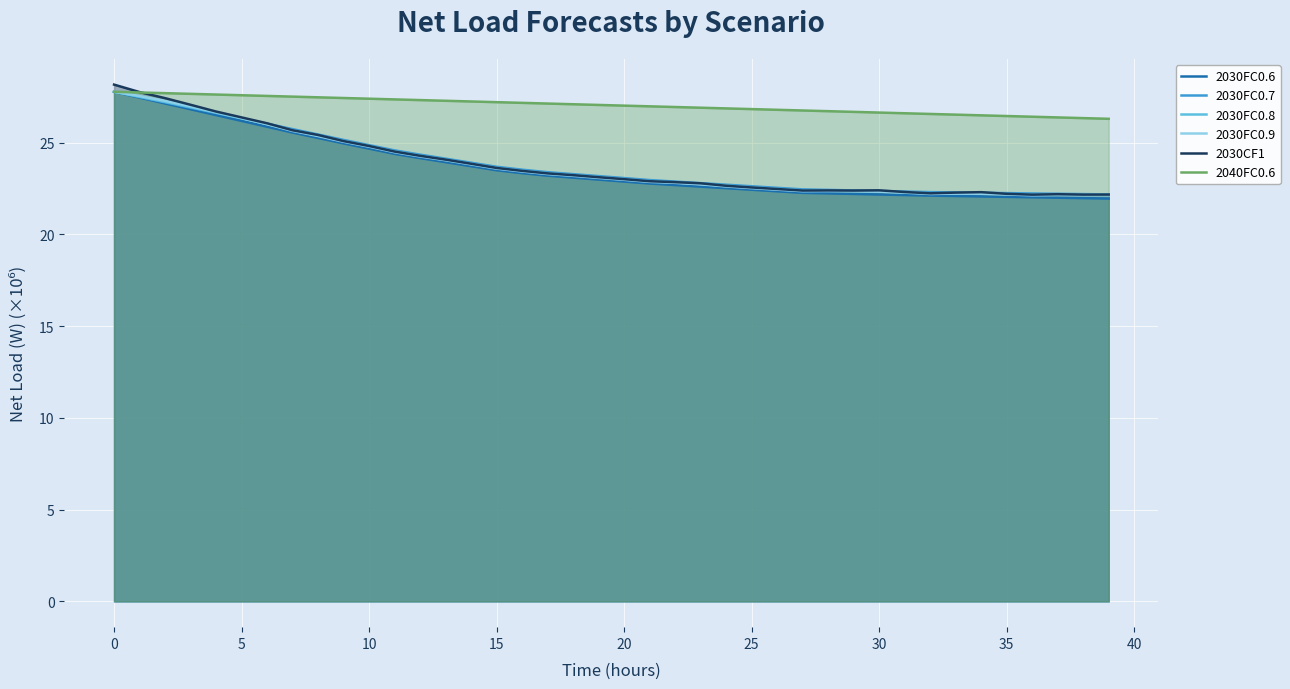

What is the label of the 12th point from the right?

28